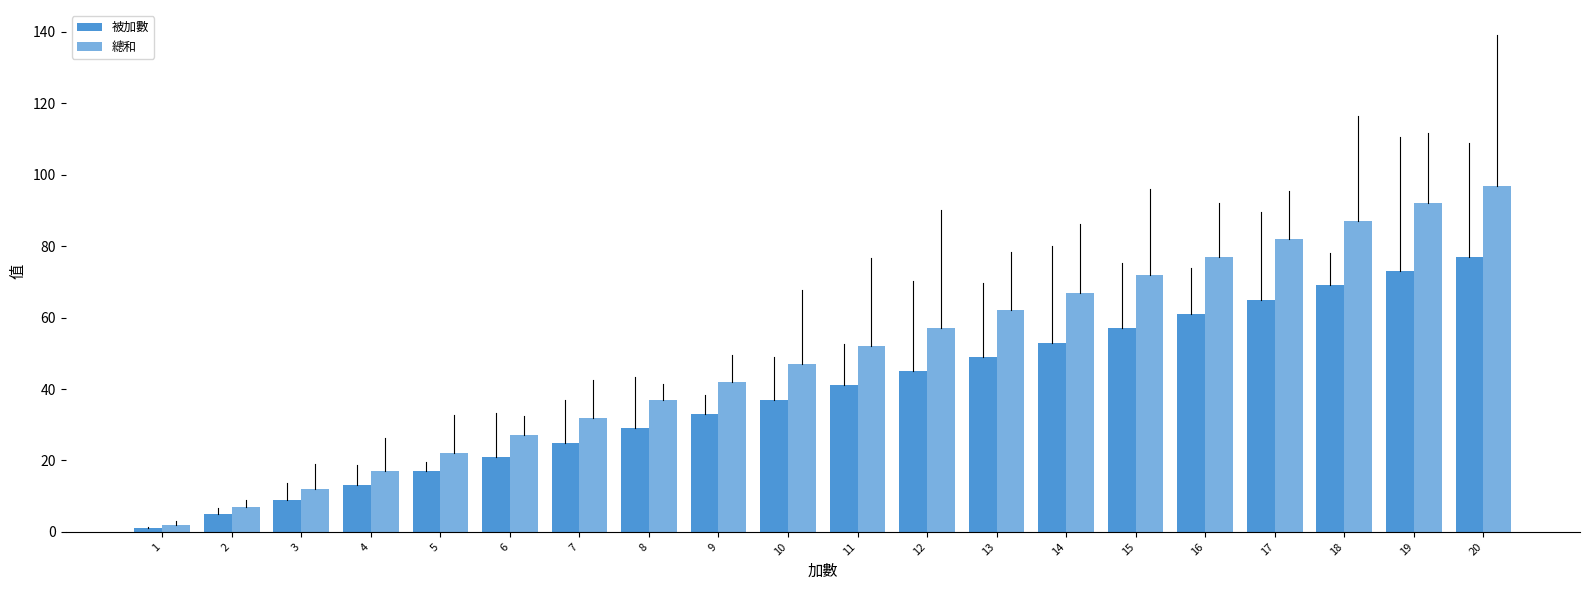

How many values in the 總和 series are below 52?

10